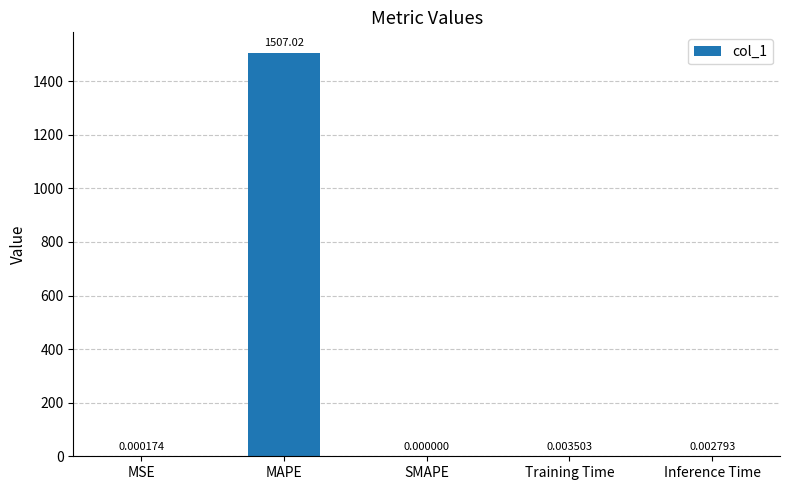

Where is the data nearest to the value 753?

Training Time